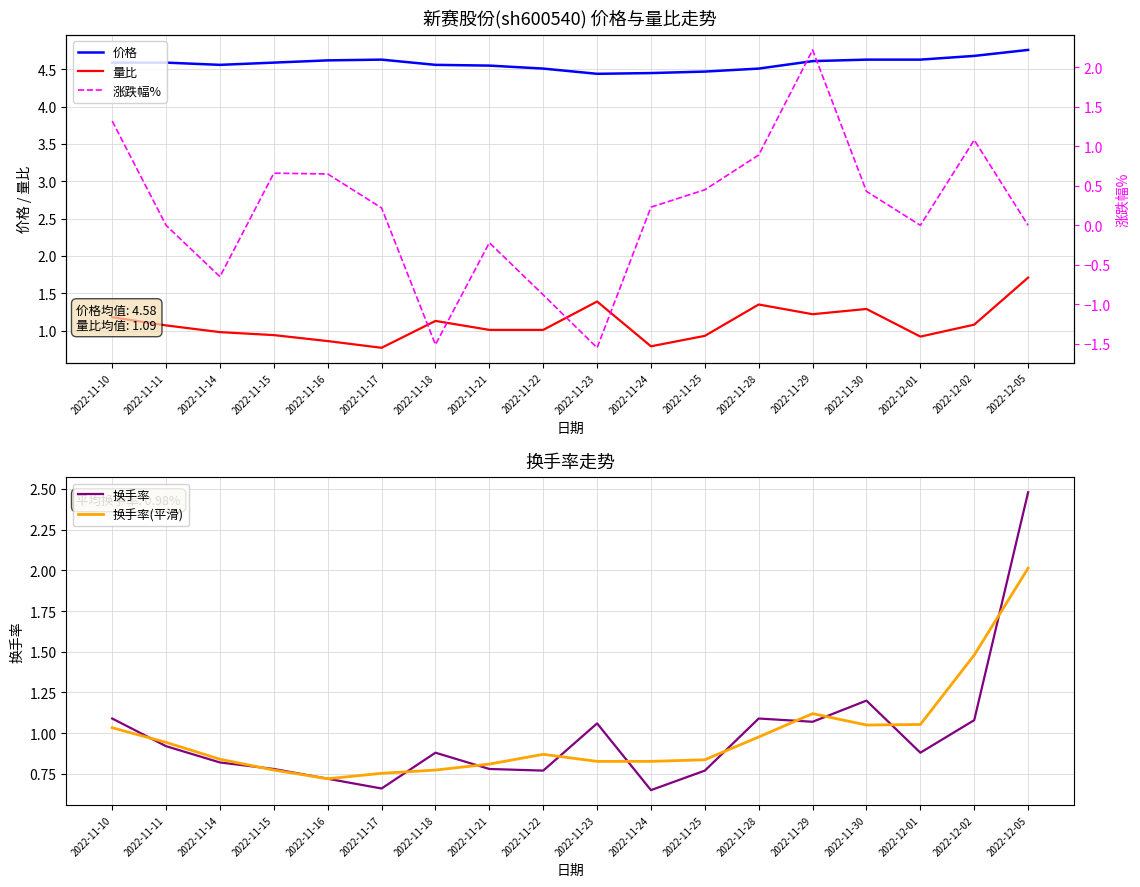

Read the 量比 value at 2022-11-16.

0.9